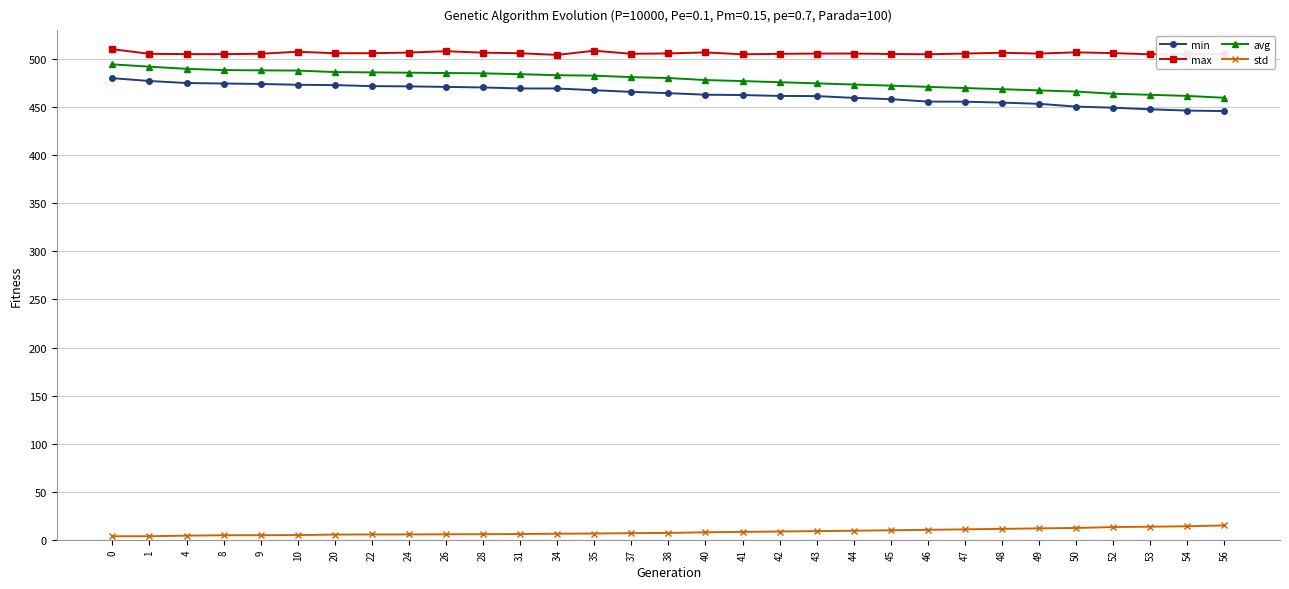

Count the number of categories in the chart.

31